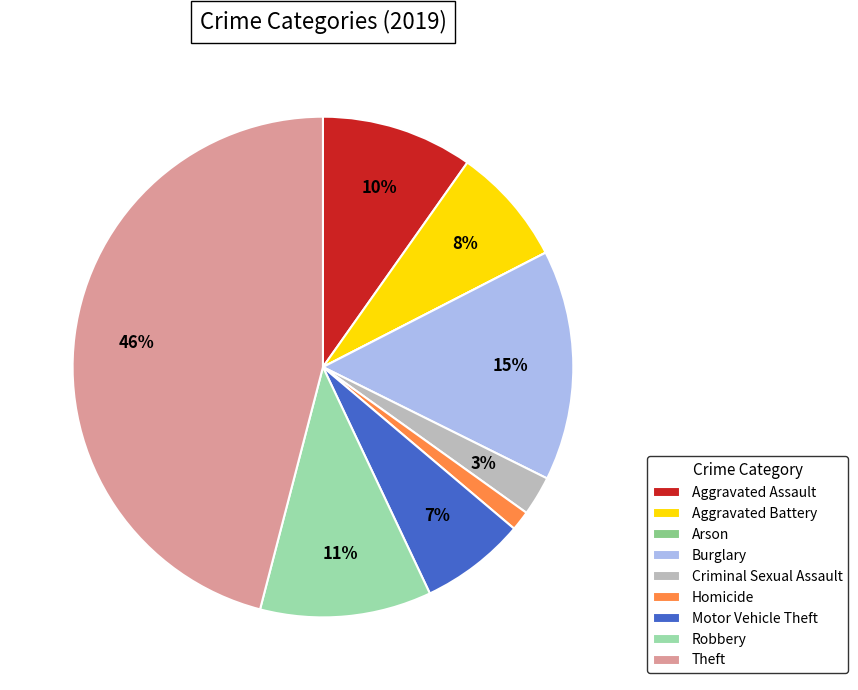

Which has a higher value, Criminal Sexual Assault or Robbery?

Robbery